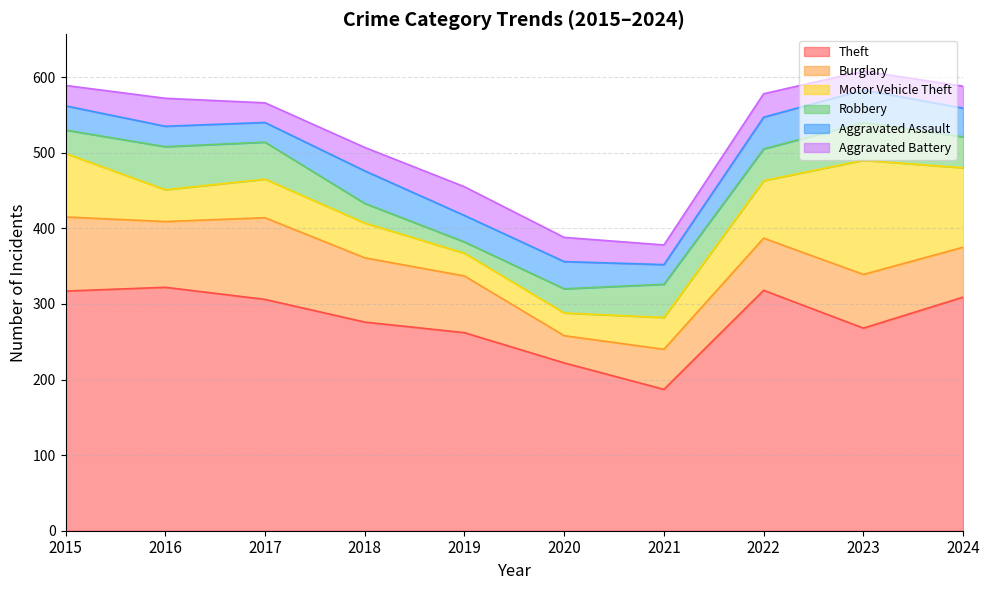

What is the value of the Robbery point at the 2nd from the left?

57